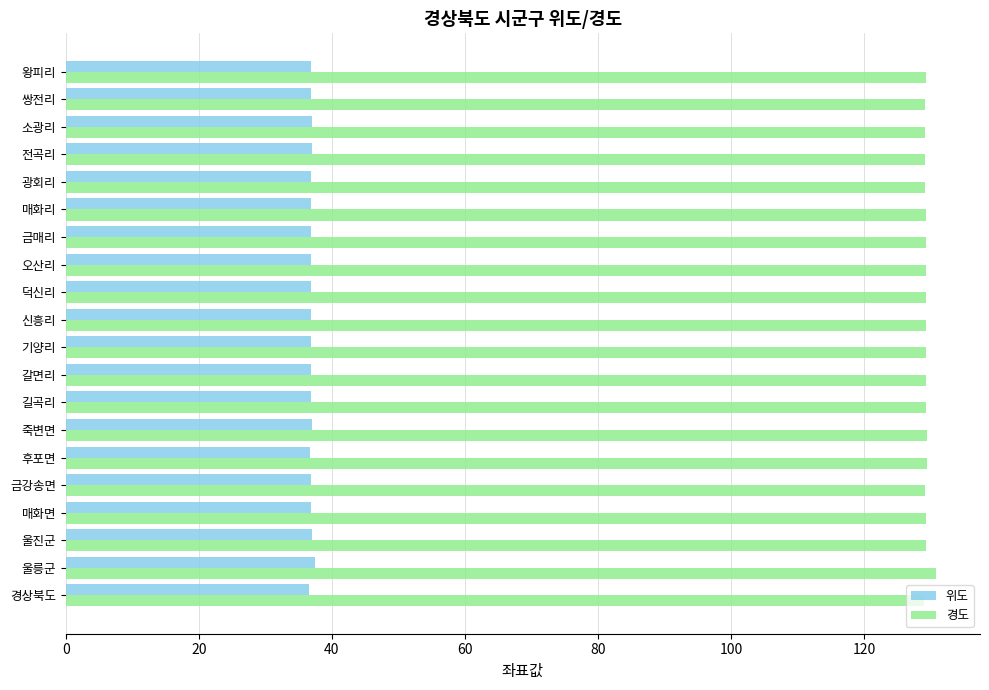

List the series in order of their overall mean, highest first.

경도, 위도